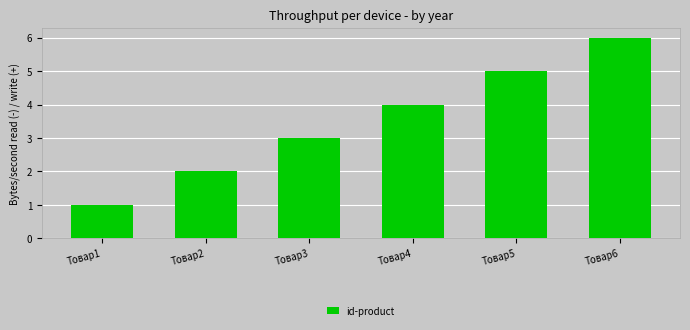

What is the difference between the second highest and minimum values?

4